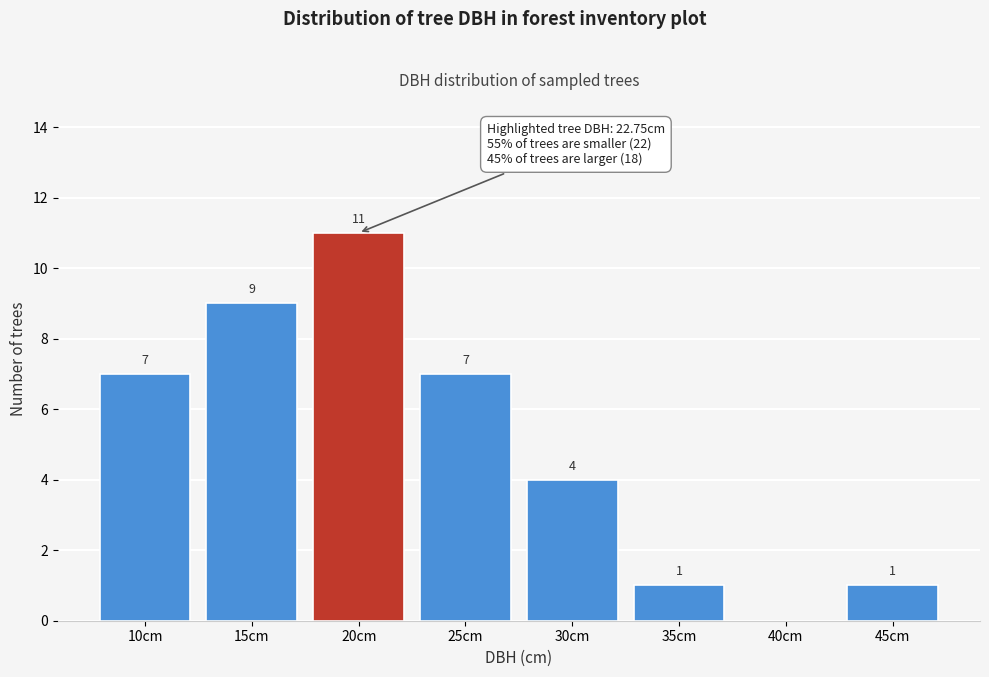

Reading right to left, extract all data points from this chart.

45cm=1	40cm=0	35cm=1	30cm=4	25cm=7	20cm=11	15cm=9	10cm=7